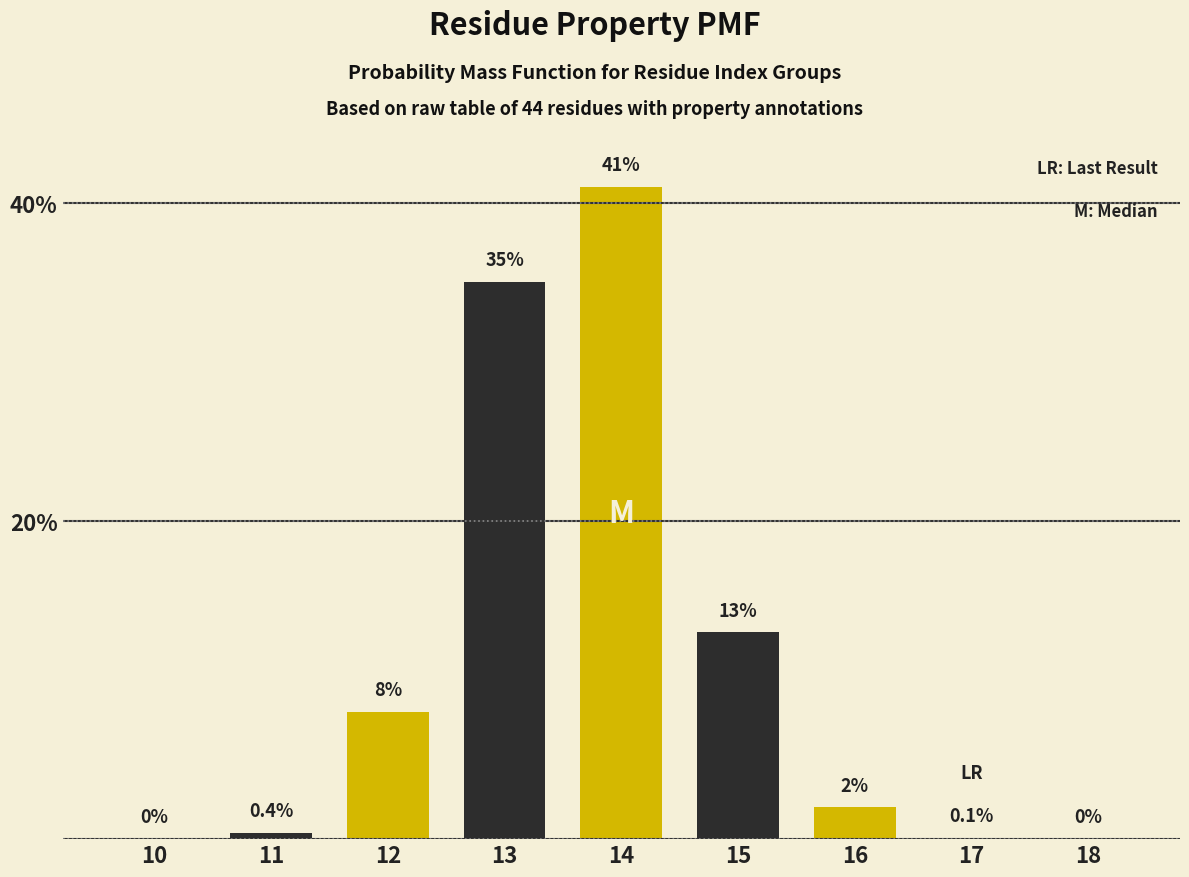

Reading left to right, what are all the values shown in this chart?

10=0.0	11=0.4	12=8.0	13=35.0	14=41.0	15=13.0	16=2.0	17=0.1	18=0.0